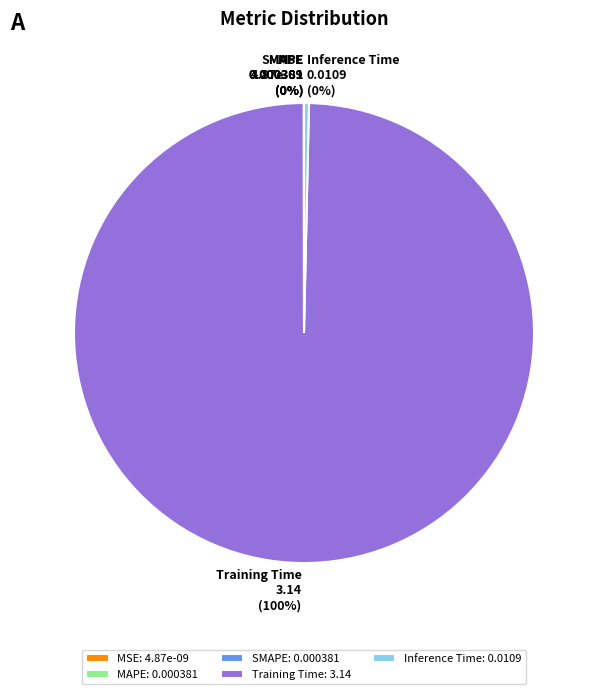

To the nearest percent, what is the average slice percentage?

20%